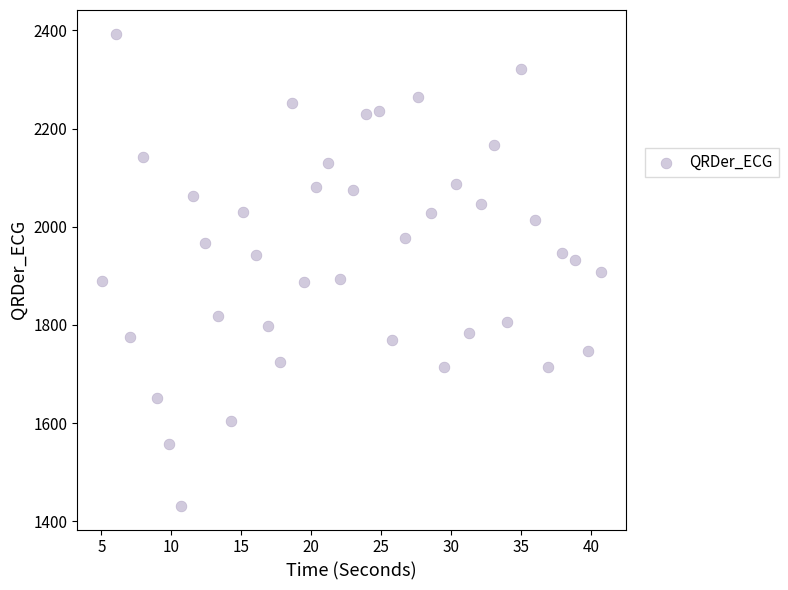

What is the range of Y values (max minus min)?

961.8